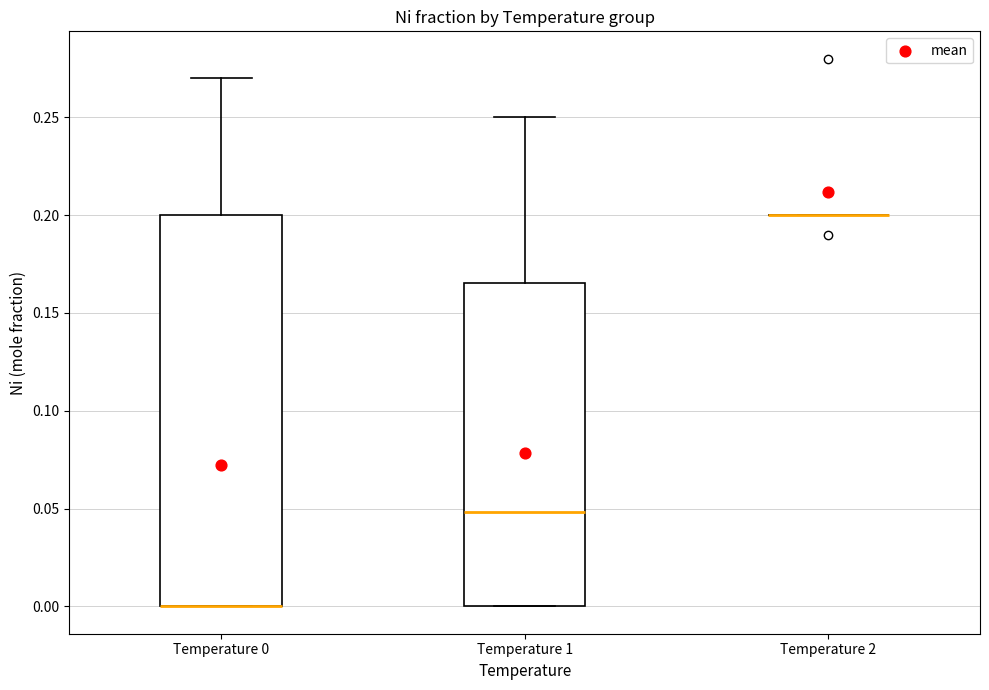

Reading left to right, read every box against the y-axis: the position of its median line, the range the box covers, and the ends of its whiskers. The values are not printed on the chart, so give them approximately, as read against the axis.

Temperature 0: median 0.000 (drawn on the box's lower edge), box 0.000 to 0.200, whiskers 0.000 to 0.270
Temperature 1: median 0.050, box 0.000 to 0.165, whiskers 0.000 to 0.250
Temperature 2: box collapsed to a line at 0.200, whiskers 0.200 to 0.200